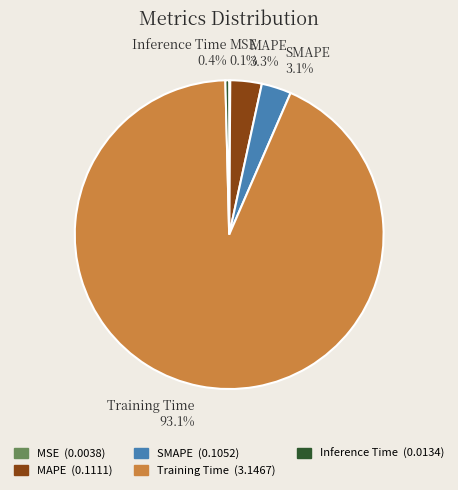

Between Training Time 93.1% and MAPE 3.3%, which is larger?

Training Time 93.1%